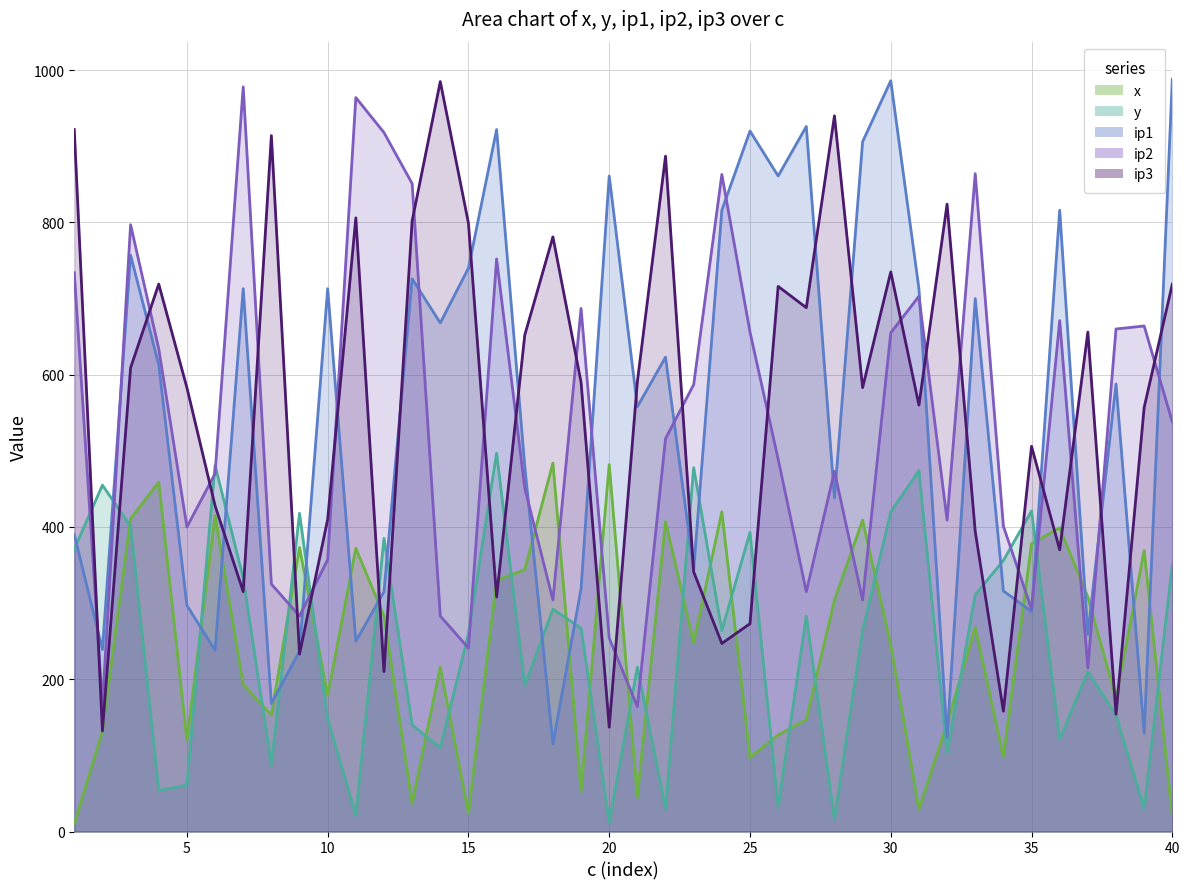

True or false: ip1 line and ip2 line cross at least once.

True